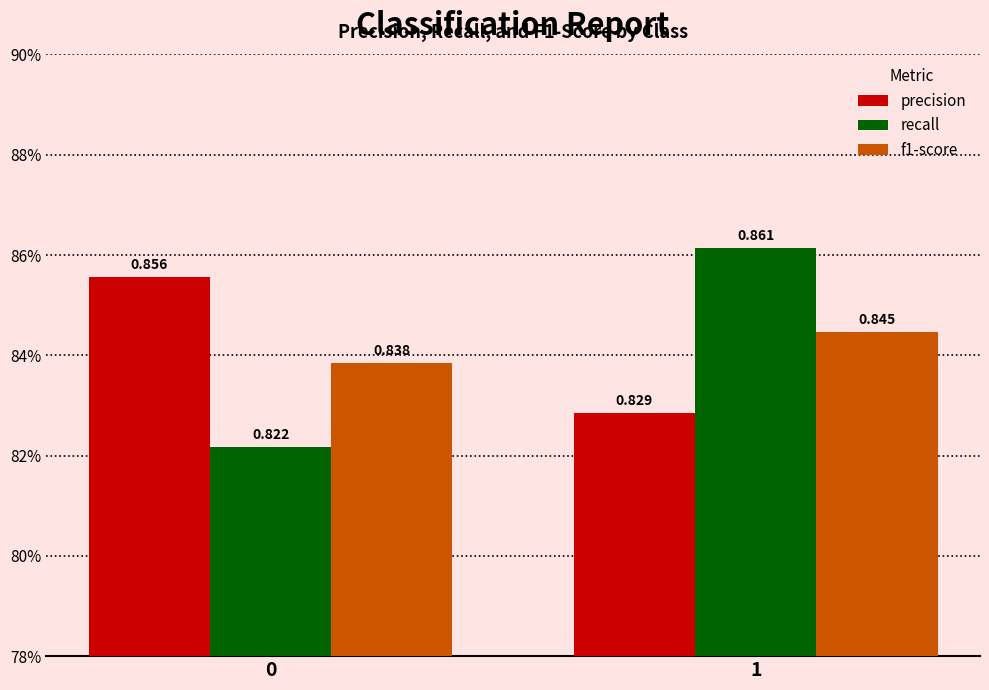

Rank the series at 1 from lowest to highest value.

precision, f1-score, recall